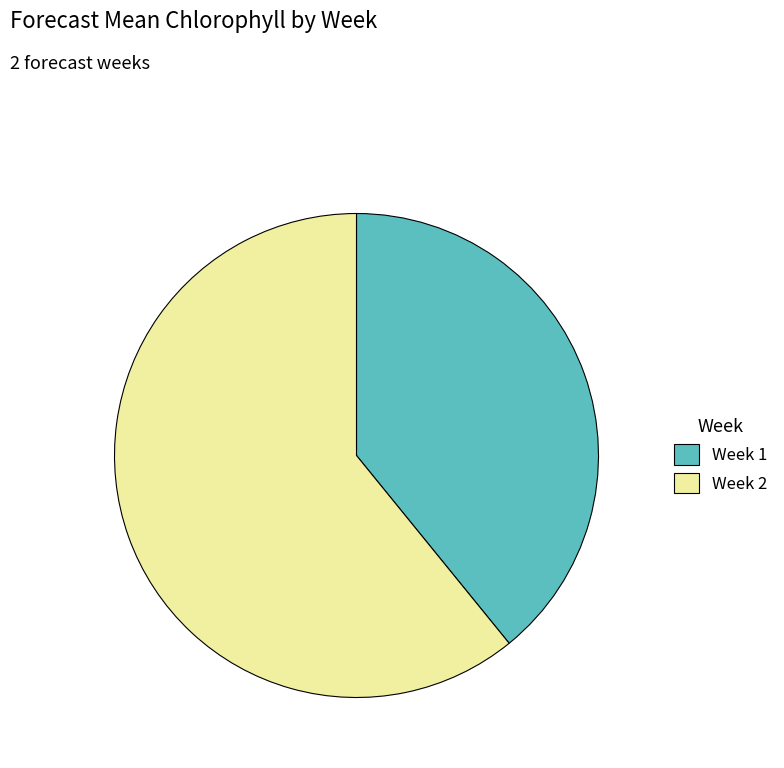

Combined, do Week 2 and Week 1 account for over 50%?

Yes